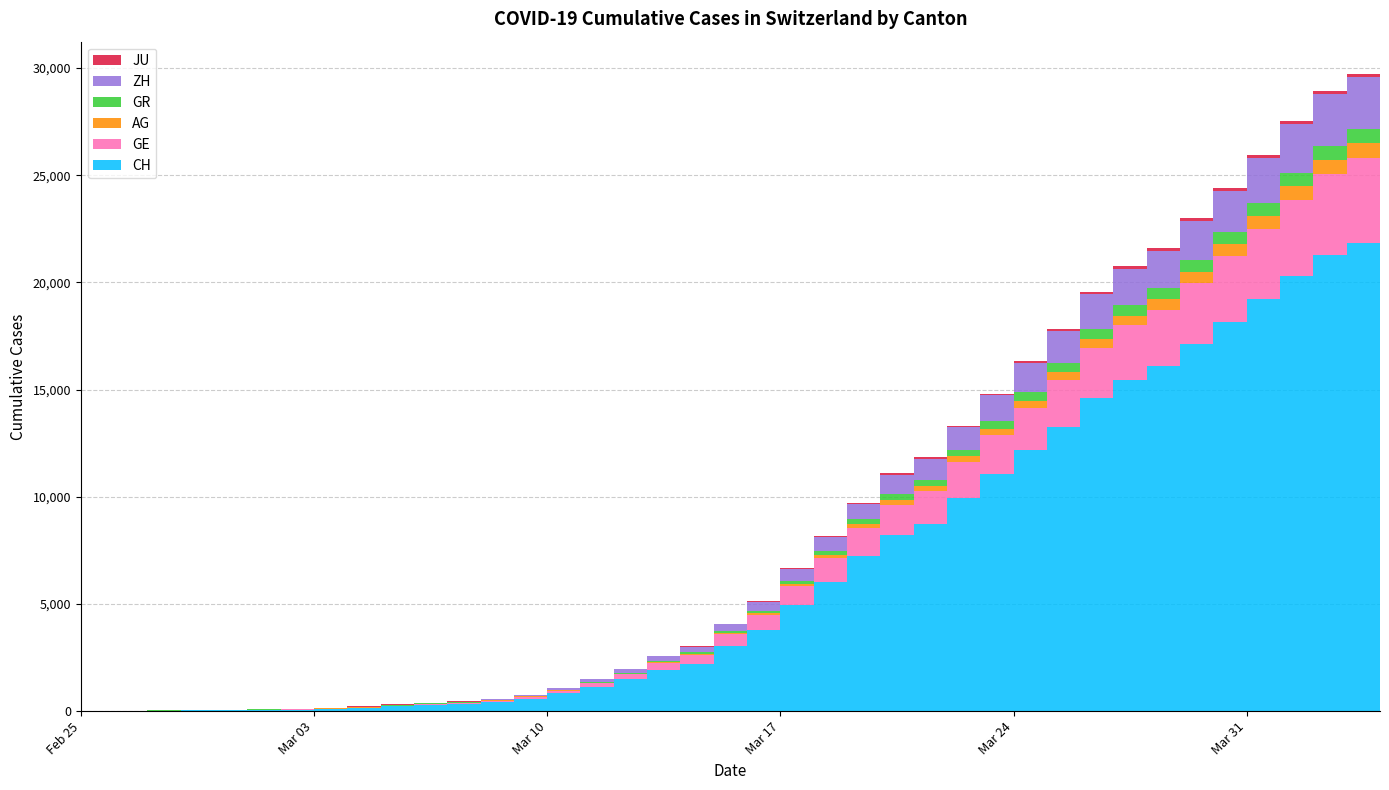

Reading left to right, list all the values displayed in this chart.

CH: 2020-02-25=0	2020-02-26=5	2020-02-27=9	2020-02-28=19	2020-02-29=31	2020-03-01=38	2020-03-02=55	2020-03-03=70	2020-03-04=99	2020-03-05=145	2020-03-06=220	2020-03-07=283	2020-03-08=332	2020-03-09=432	2020-03-10=587	2020-03-11=831	2020-03-12=1146	2020-03-13=1490	2020-03-14=1905	2020-03-15=2211	2020-03-16=3032	2020-03-17=3796	2020-03-18=4945	2020-03-19=6002	2020-03-20=7240	2020-03-21=8194	2020-03-22=8736	2020-03-23=9935	2020-03-24=11069	2020-03-25=12200	2020-03-26=13278	2020-03-27=14625	2020-03-28=15470	2020-03-29=16094	2020-03-30=17135	2020-03-31=18141	2020-04-01=19207	2020-04-02=20278	2020-04-03=21267	2020-04-04=21855
GE: 2020-02-25=0	2020-02-26=1	2020-02-27=1	2020-02-28=4	2020-02-29=8	2020-03-01=9	2020-03-02=10	2020-03-03=13	2020-03-04=15	2020-03-05=20	2020-03-06=29	2020-03-07=42	2020-03-08=44	2020-03-09=59	2020-03-10=79	2020-03-11=112	2020-03-12=153	2020-03-13=224	2020-03-14=343	2020-03-15=425	2020-03-16=549	2020-03-17=701	2020-03-18=911	2020-03-19=1139	2020-03-20=1307	2020-03-21=1445	2020-03-22=1549	2020-03-23=1703	2020-03-24=1820	2020-03-25=1960	2020-03-26=2161	2020-03-27=2322	2020-03-28=2527	2020-03-29=2638	2020-03-30=2855	2020-03-31=3109	2020-04-01=3289	2020-04-02=3582	2020-04-03=3793	2020-04-04=3928
AG: 2020-02-25=0	2020-02-26=1	2020-02-27=1	2020-02-28=1	2020-02-29=3	2020-03-01=4	2020-03-02=7	2020-03-03=7	2020-03-04=10	2020-03-05=11	2020-03-06=12	2020-03-07=14	2020-03-08=14	2020-03-09=15	2020-03-10=18	2020-03-11=20	2020-03-12=27	2020-03-13=30	2020-03-14=33	2020-03-15=43	2020-03-16=56	2020-03-17=69	2020-03-18=96	2020-03-19=134	2020-03-20=175	2020-03-21=223	2020-03-22=235	2020-03-23=245	2020-03-24=283	2020-03-25=318	2020-03-26=367	2020-03-27=407	2020-03-28=444	2020-03-29=485	2020-03-30=506	2020-03-31=554	2020-04-01=596	2020-04-02=631	2020-04-03=673	2020-04-04=702
GR: 2020-02-25=0	2020-02-26=2	2020-02-27=2	2020-02-28=6	2020-02-29=6	2020-03-01=6	2020-03-02=9	2020-03-03=9	2020-03-04=12	2020-03-05=14	2020-03-06=16	2020-03-07=17	2020-03-08=18	2020-03-09=18	2020-03-10=22	2020-03-11=31	2020-03-12=43	2020-03-13=53	2020-03-14=56	2020-03-15=71	2020-03-16=84	2020-03-17=101	2020-03-18=128	2020-03-19=182	2020-03-20=226	2020-03-21=258	2020-03-22=284	2020-03-23=300	2020-03-24=343	2020-03-25=393	2020-03-26=433	2020-03-27=474	2020-03-28=495	2020-03-29=519	2020-03-30=535	2020-03-31=547	2020-04-01=592	2020-04-02=622	2020-04-03=649	2020-04-04=657
ZH: 2020-02-25=0	2020-02-26=0	2020-02-27=2	2020-02-28=2	2020-02-29=6	2020-03-01=7	2020-03-02=10	2020-03-03=13	2020-03-04=15	2020-03-05=23	2020-03-06=29	2020-03-07=34	2020-03-08=40	2020-03-09=49	2020-03-10=62	2020-03-11=101	2020-03-12=140	2020-03-13=163	2020-03-14=218	2020-03-15=250	2020-03-16=326	2020-03-17=429	2020-03-18=568	2020-03-19=679	2020-03-20=711	2020-03-21=919	2020-03-22=978	2020-03-23=1067	2020-03-24=1213	2020-03-25=1357	2020-03-26=1489	2020-03-27=1616	2020-03-28=1690	2020-03-29=1722	2020-03-30=1848	2020-03-31=1936	2020-04-01=2125	2020-04-02=2289	2020-04-03=2417	2020-04-04=2450
JU: 2020-02-25=0	2020-02-26=0	2020-02-27=1	2020-02-28=1	2020-02-29=1	2020-03-01=1	2020-03-02=1	2020-03-03=2	2020-03-04=2	2020-03-05=4	2020-03-06=4	2020-03-07=5	2020-03-08=5	2020-03-09=7	2020-03-10=7	2020-03-11=7	2020-03-12=12	2020-03-13=17	2020-03-14=18	2020-03-15=19	2020-03-16=25	2020-03-17=29	2020-03-18=32	2020-03-19=36	2020-03-20=44	2020-03-21=54	2020-03-22=61	2020-03-23=69	2020-03-24=82	2020-03-25=92	2020-03-26=100	2020-03-27=114	2020-03-28=119	2020-03-29=127	2020-03-30=128	2020-03-31=140	2020-04-01=145	2020-04-02=149	2020-04-03=149	2020-04-04=154